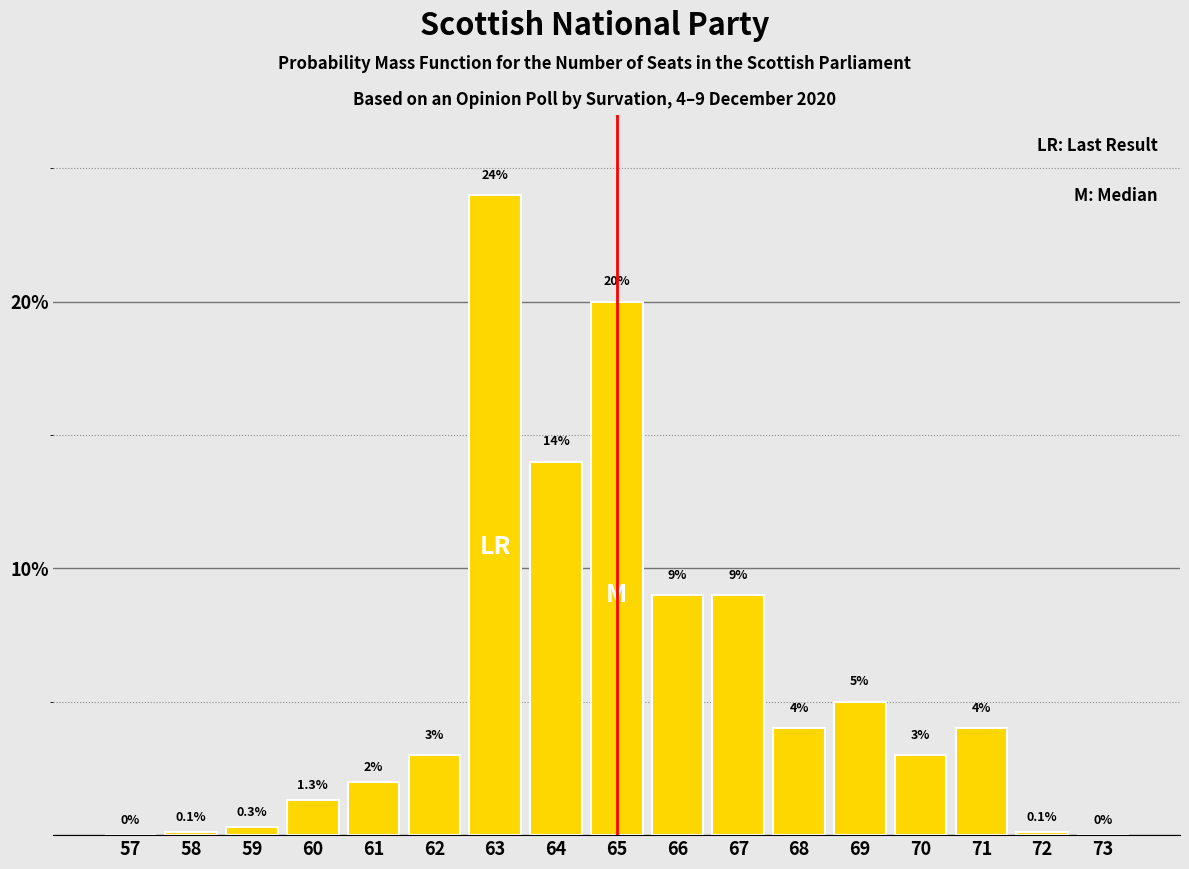

Reading right to left, transcribe all the data shown in this chart.

73=0.0	72=0.1	71=4.0	70=3.0	69=5.0	68=4.0	67=9.0	66=9.0	65=20.0	64=14.0	63=24.0	62=3.0	61=2.0	60=1.3	59=0.3	58=0.1	57=0.0